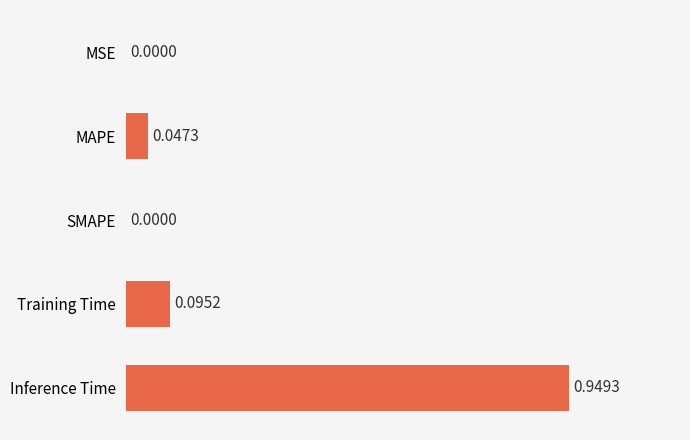

What is the sum of all values?

1.1